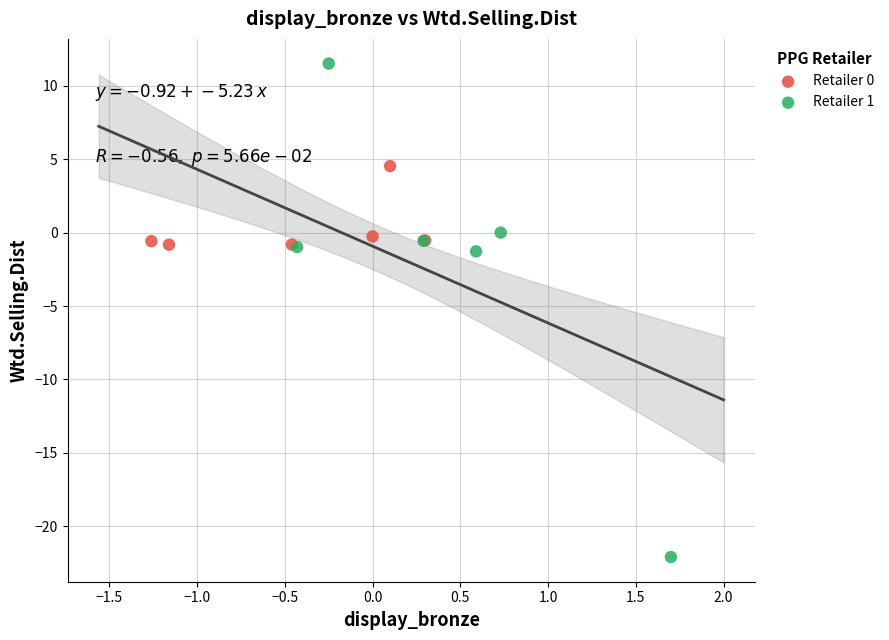

What are all the series names shown in the legend?

Retailer 0, Retailer 1